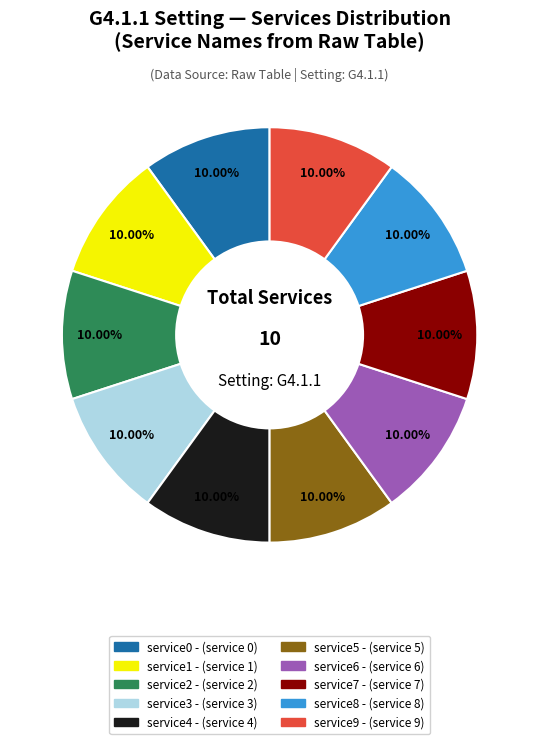

To the nearest percent, what is the difference between the service9 and service4 slice percentages?

0%